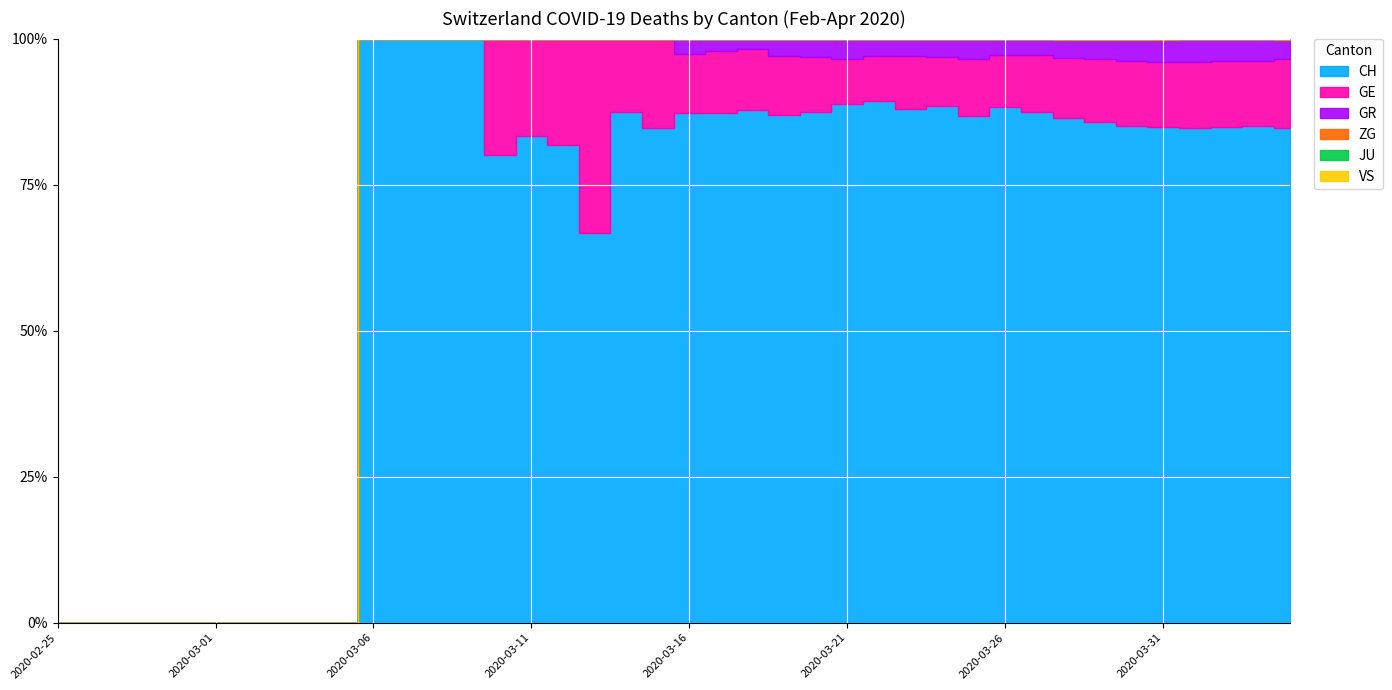

True or false: GR and GE cross at least once.

False